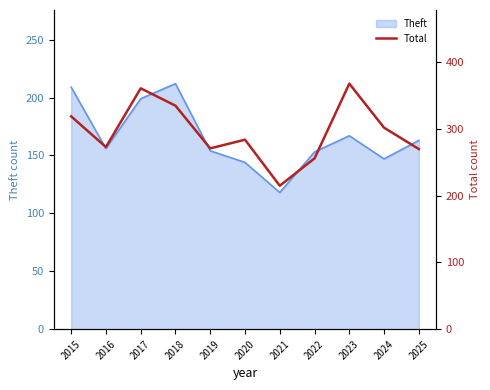

Which label corresponds to the smallest value in the chart?

2021